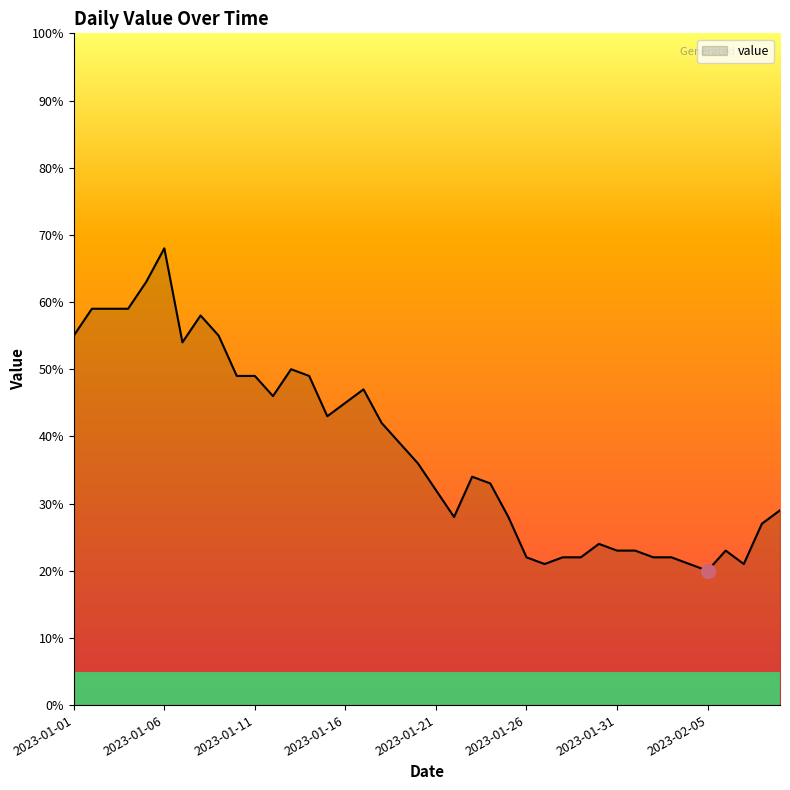

What is the smallest value displayed?

20